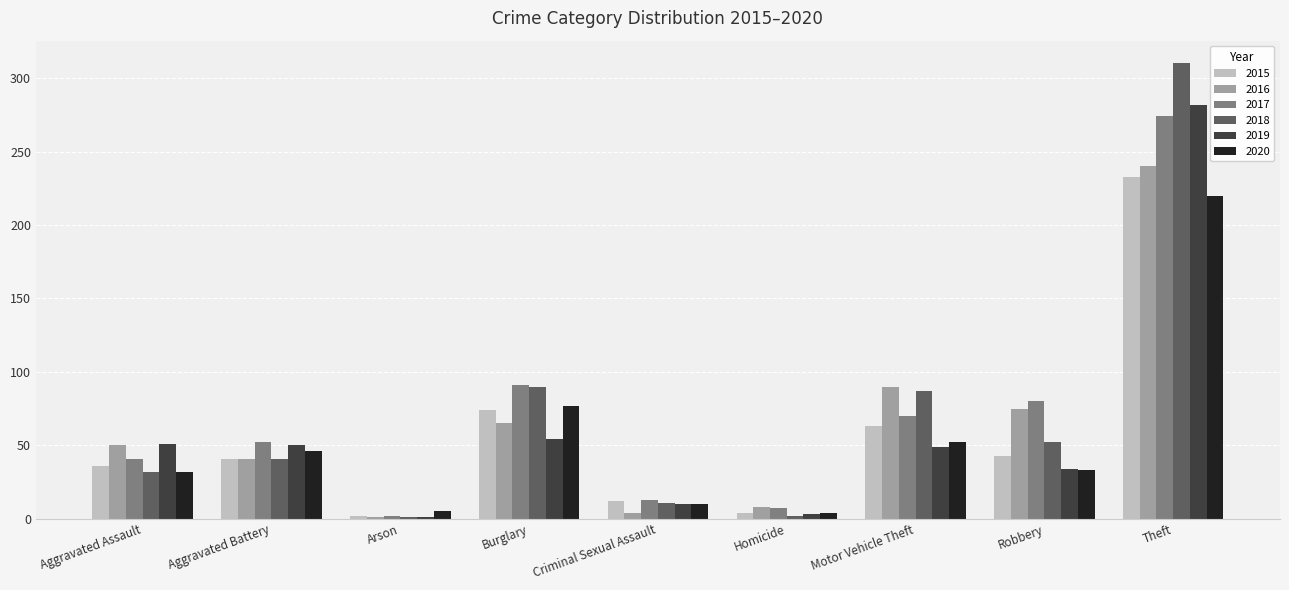

What position from the left is Aggravated Battery?

2